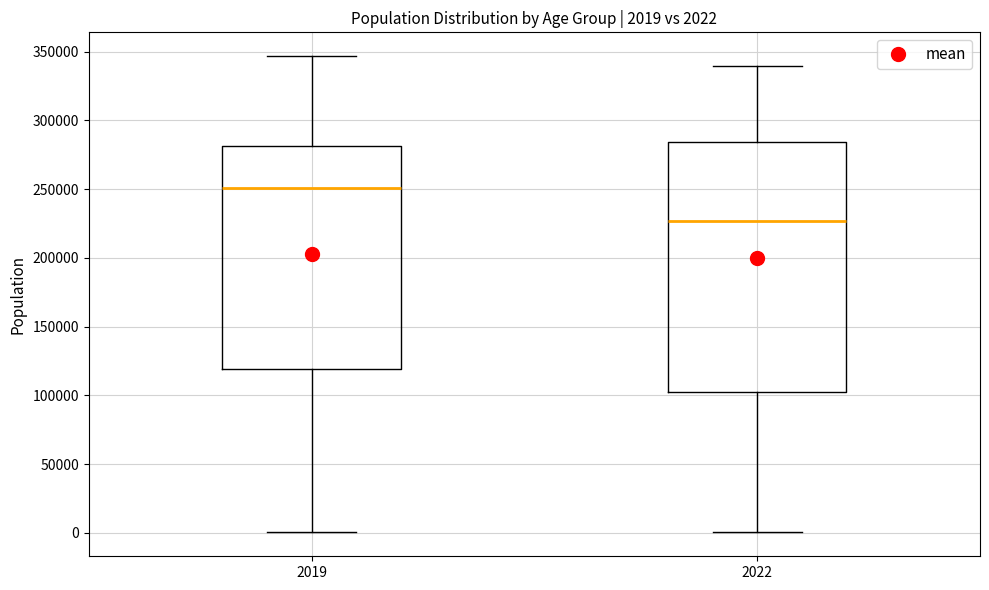

Which box is the tallest, from its lower edge to its upper edge?

2022